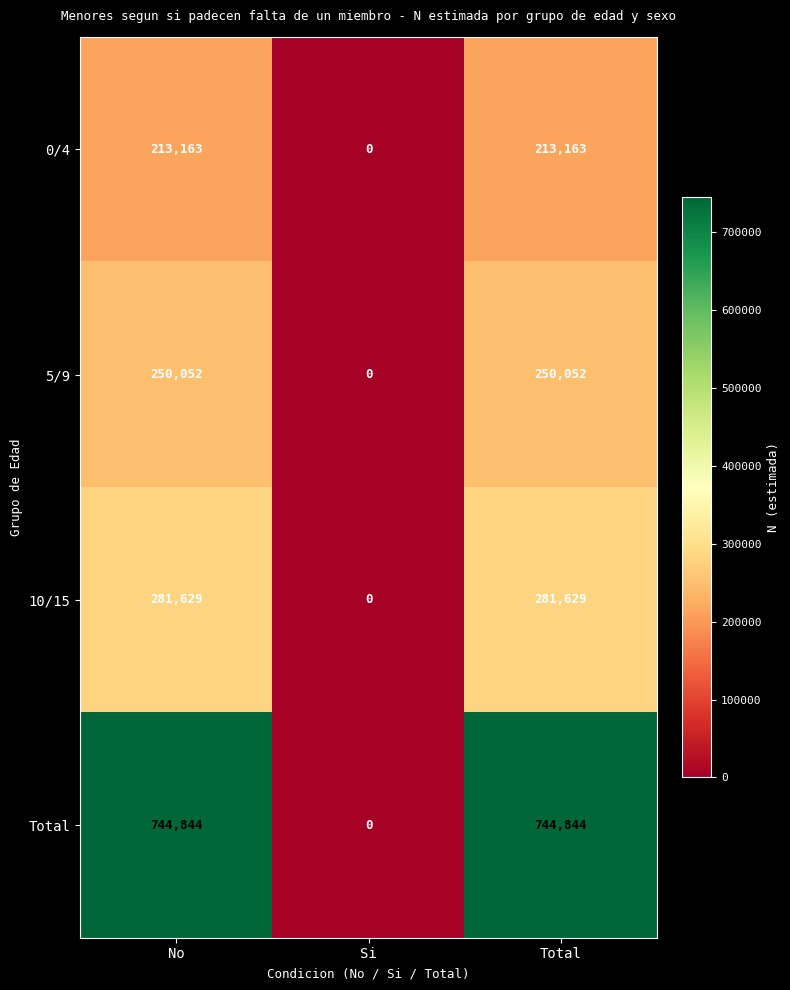

What is the greatest value displayed?

744844